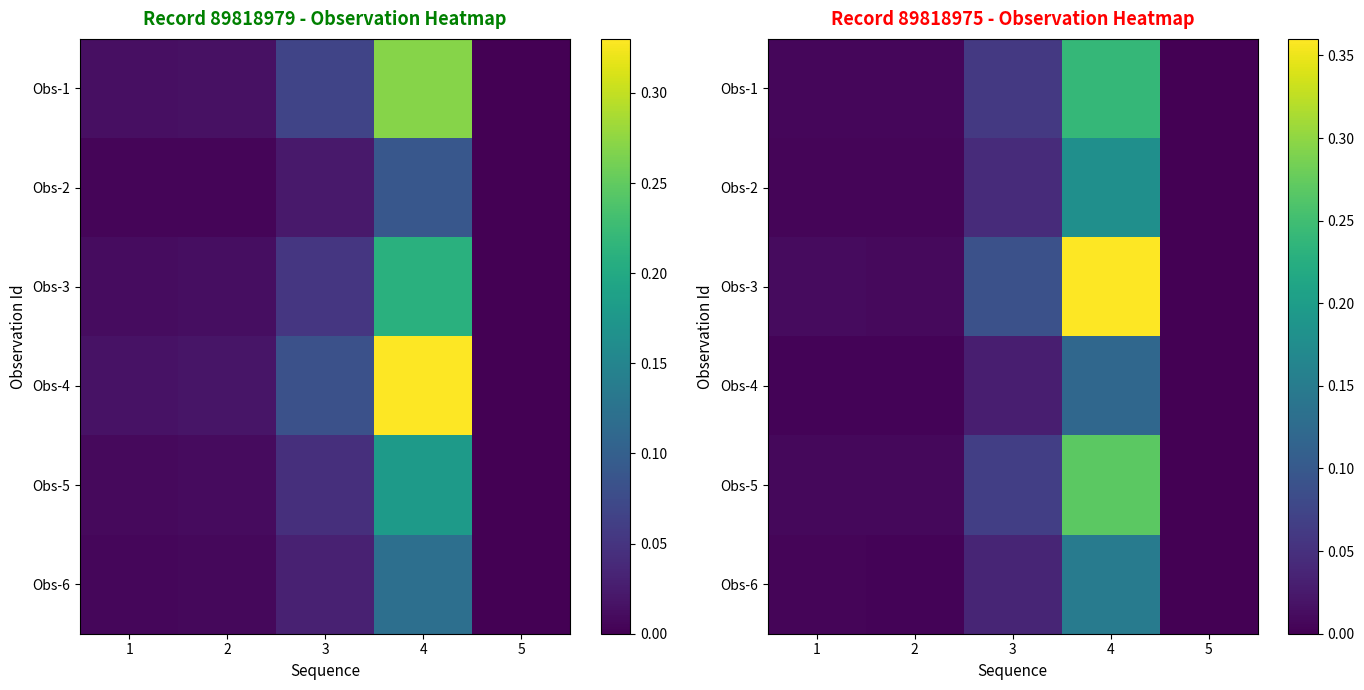

True or false: Obs-3 has a value of 0.0 at 1.

False